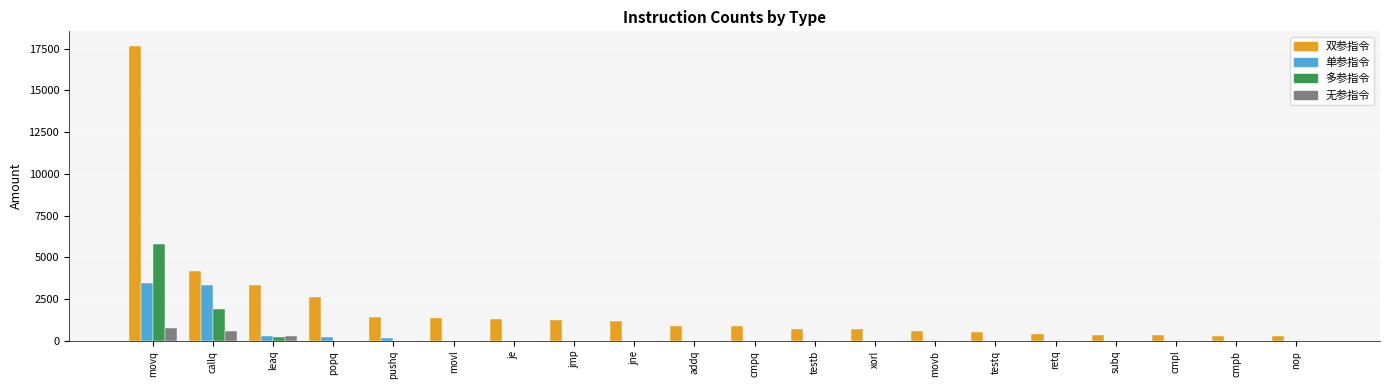

The value of 多参指令 at movq is 5769. True or false?

True